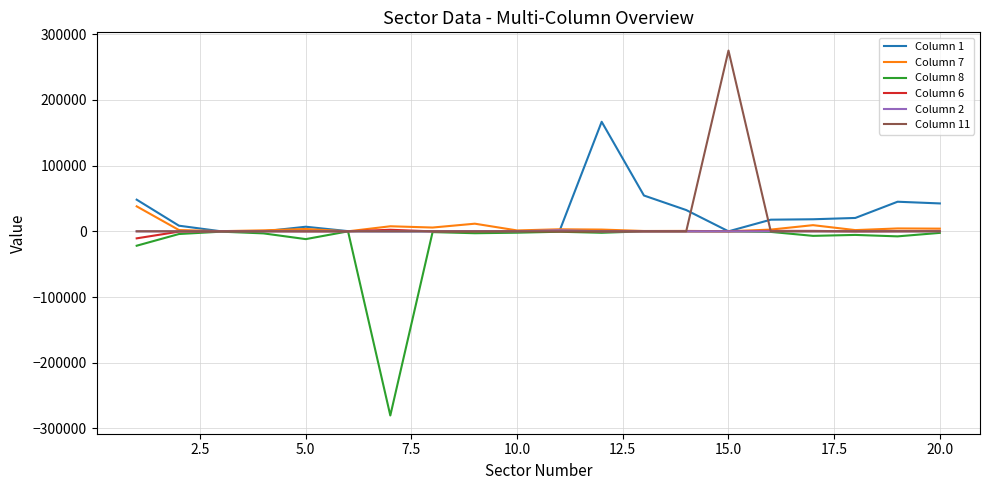

What is the maximum value for Column 7?

38008.2